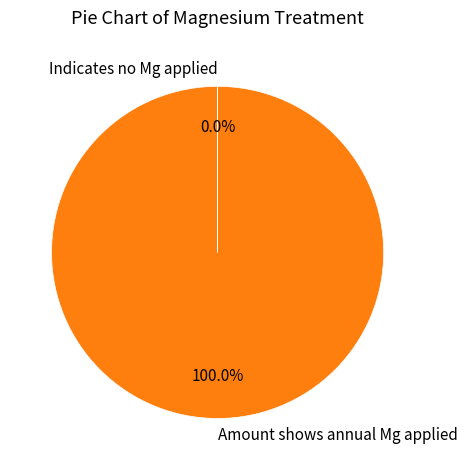

Does Amount shows annual Mg applied account for over 50% of the chart?

Yes